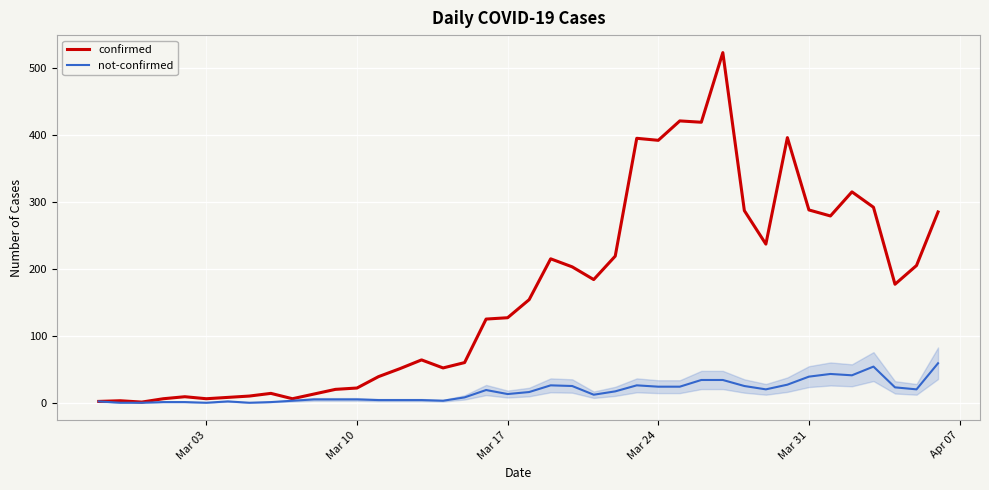

What are all the series names shown in the legend?

confirmed, not-confirmed